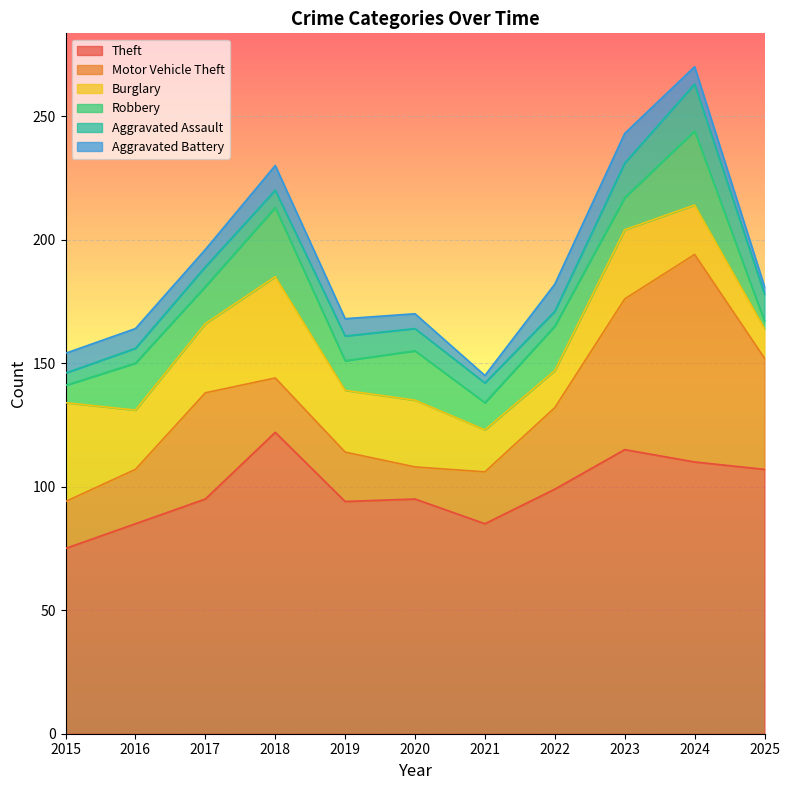

At which category is the sum across all series the highest?

2024